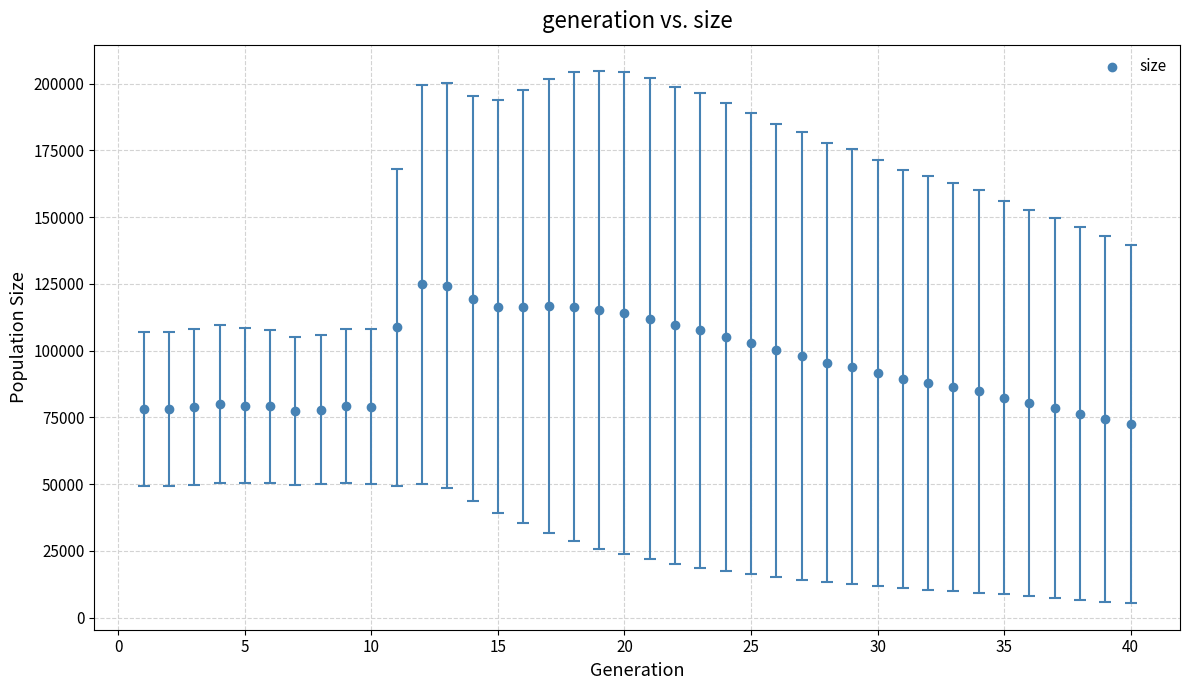

What is the range of Y values (max minus min)?

52274